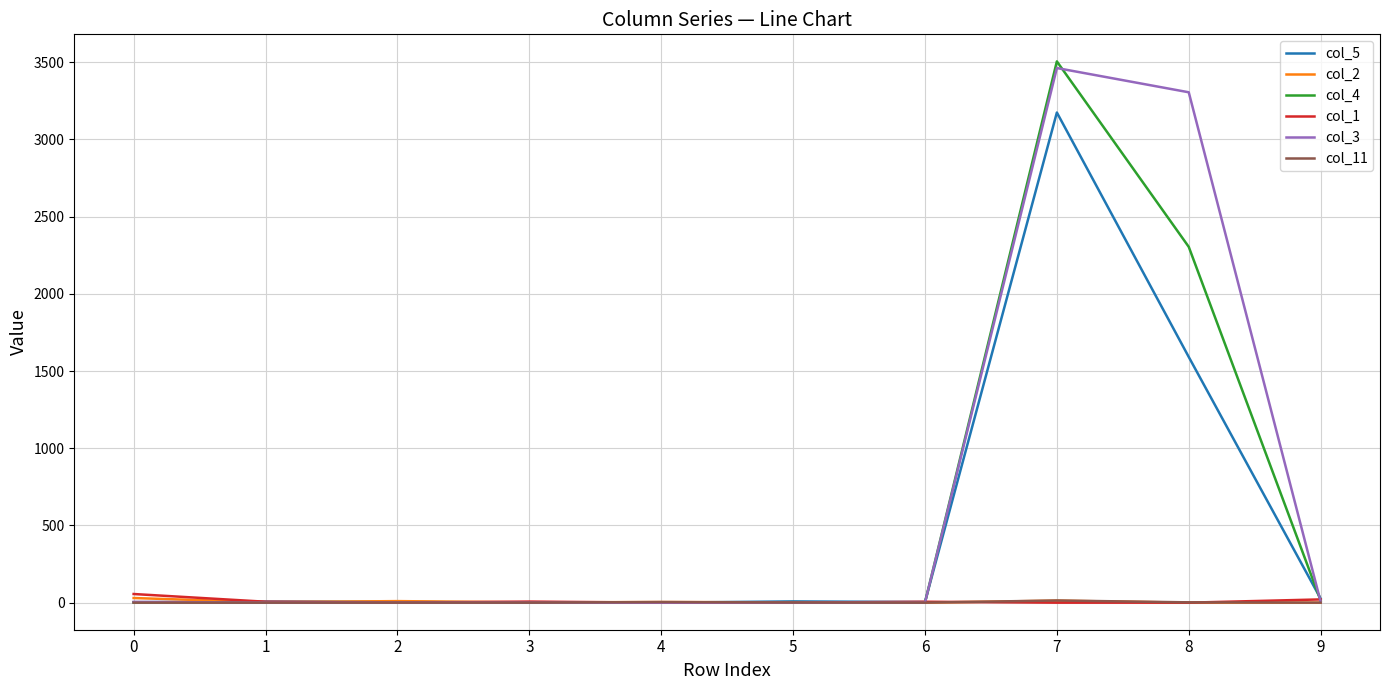

The value of col_2 at 0 is 30. True or false?

True